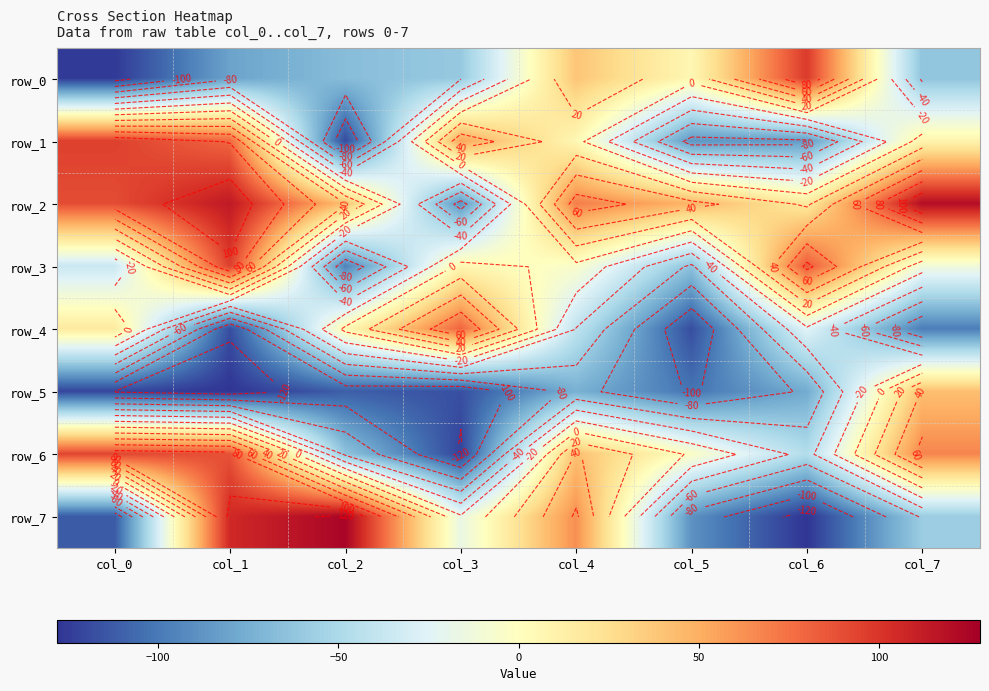

At which category is the sum across all series the highest?

col_1